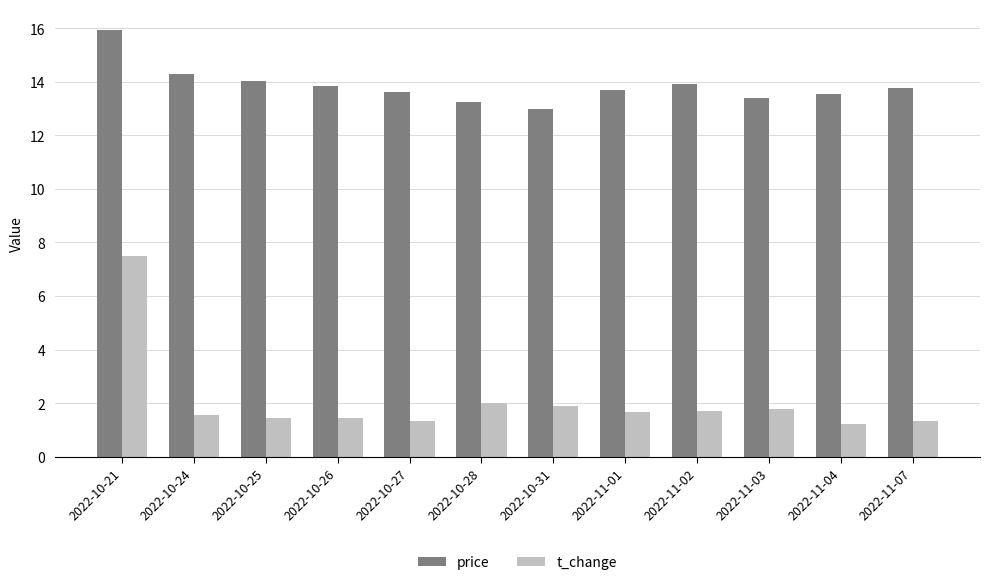

What is the total value across all series at 2022-11-07?

15.1